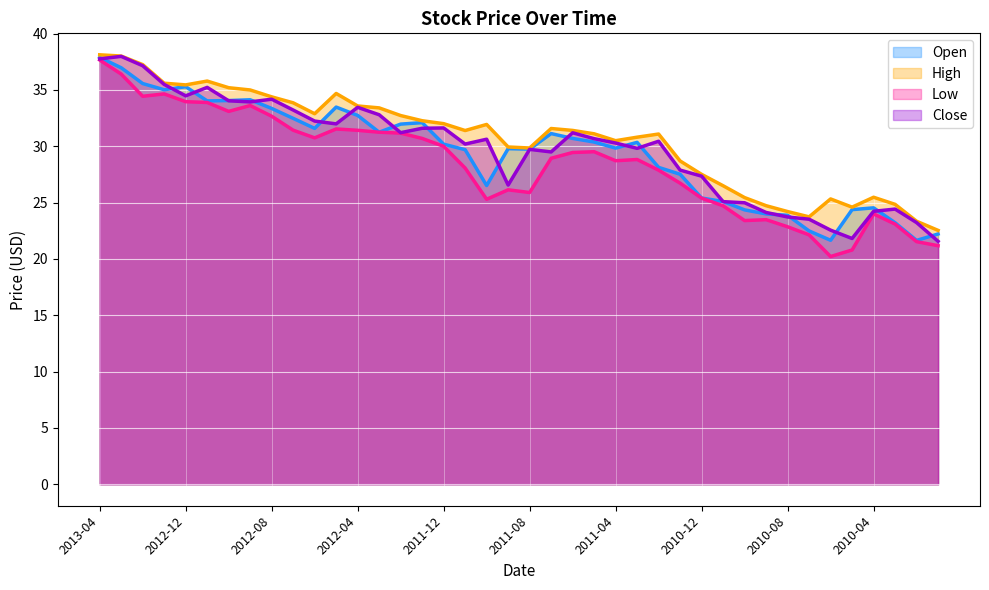

At 2012-10, list the series in order from smallest to largest.

Low, Close, Open, High